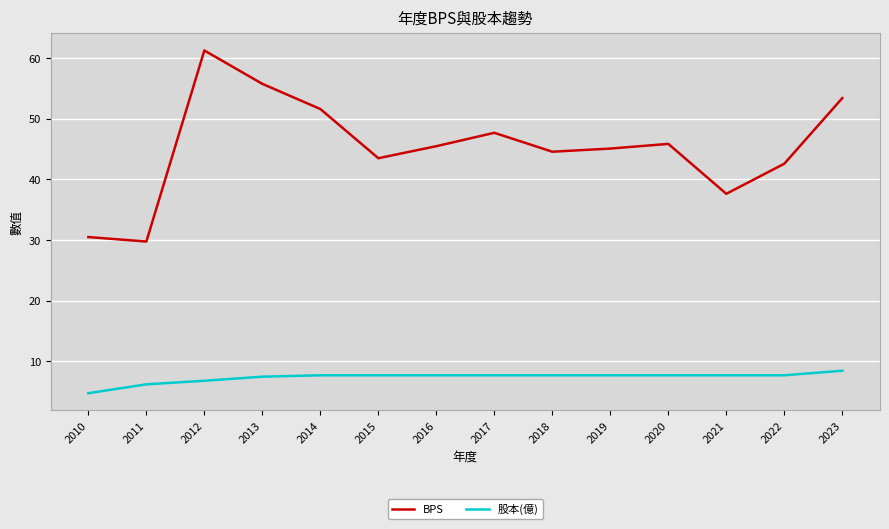

At which category is the sum across all series the highest?

2012